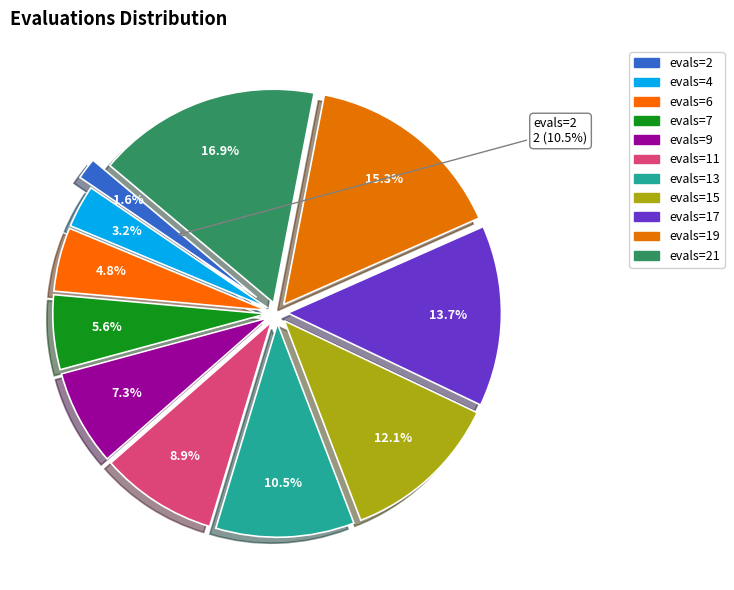

To the nearest percent, what percentage of the pie is evals=17?

14%